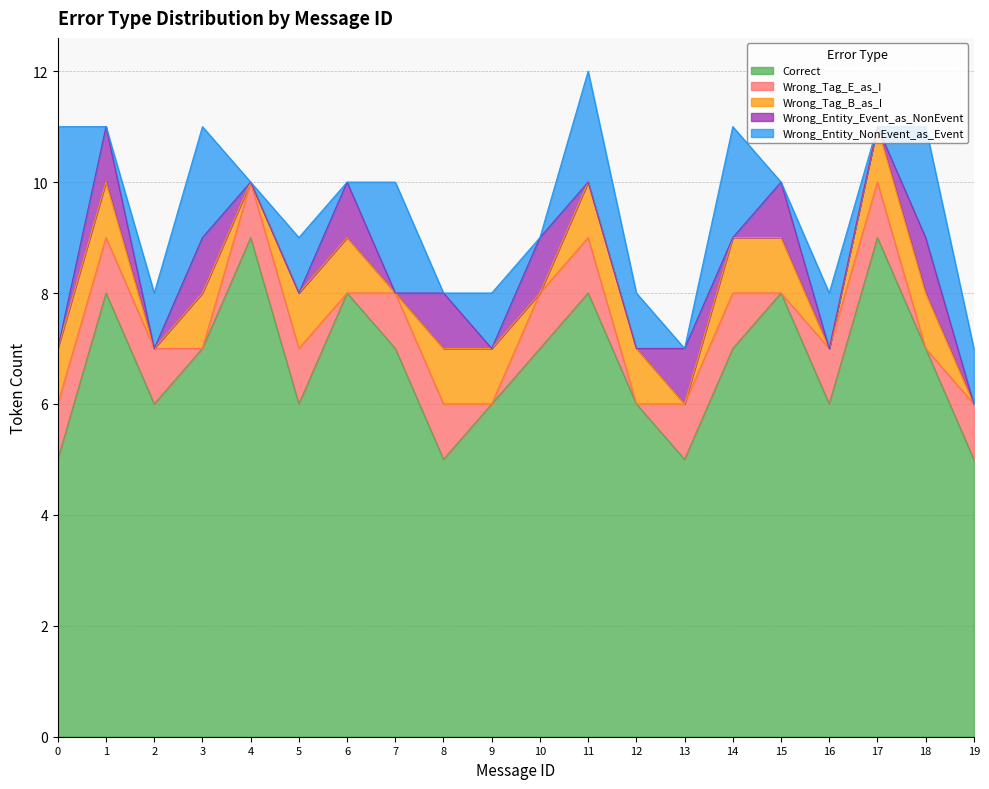

What is the sum of all Correct values?

135